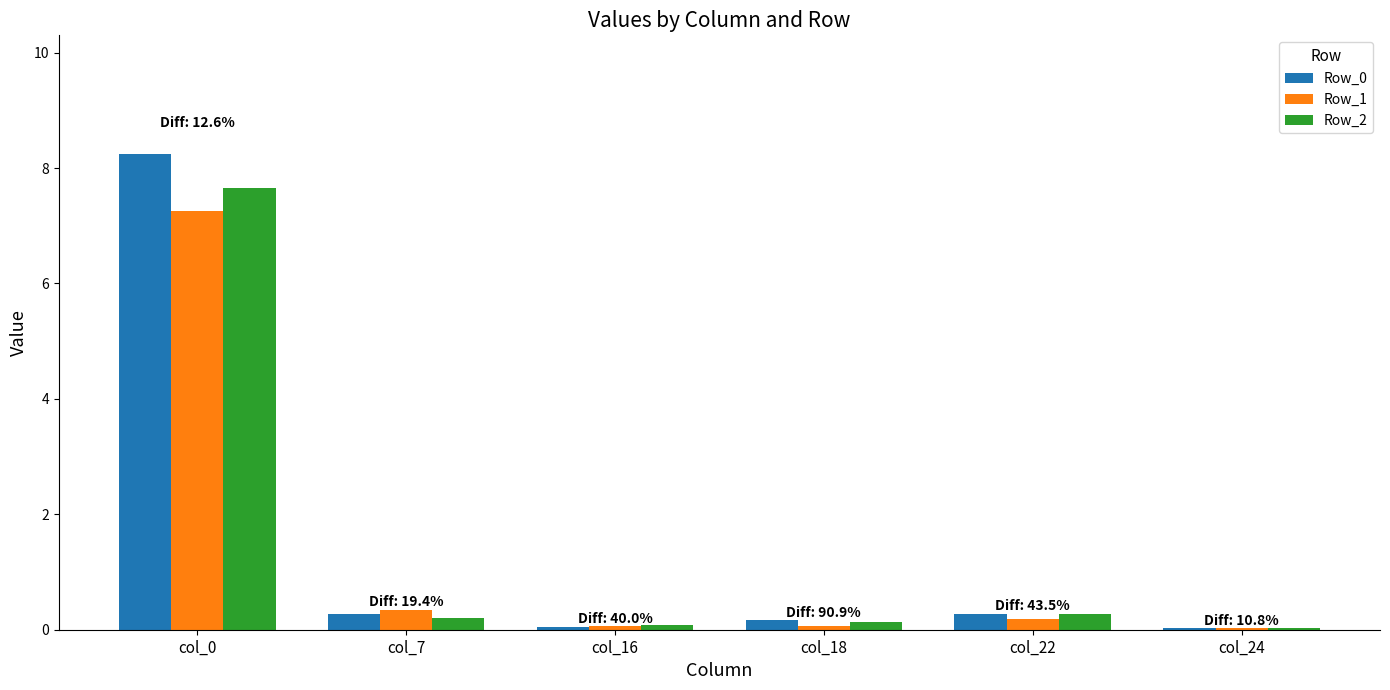

What is the greatest value displayed?

8.2